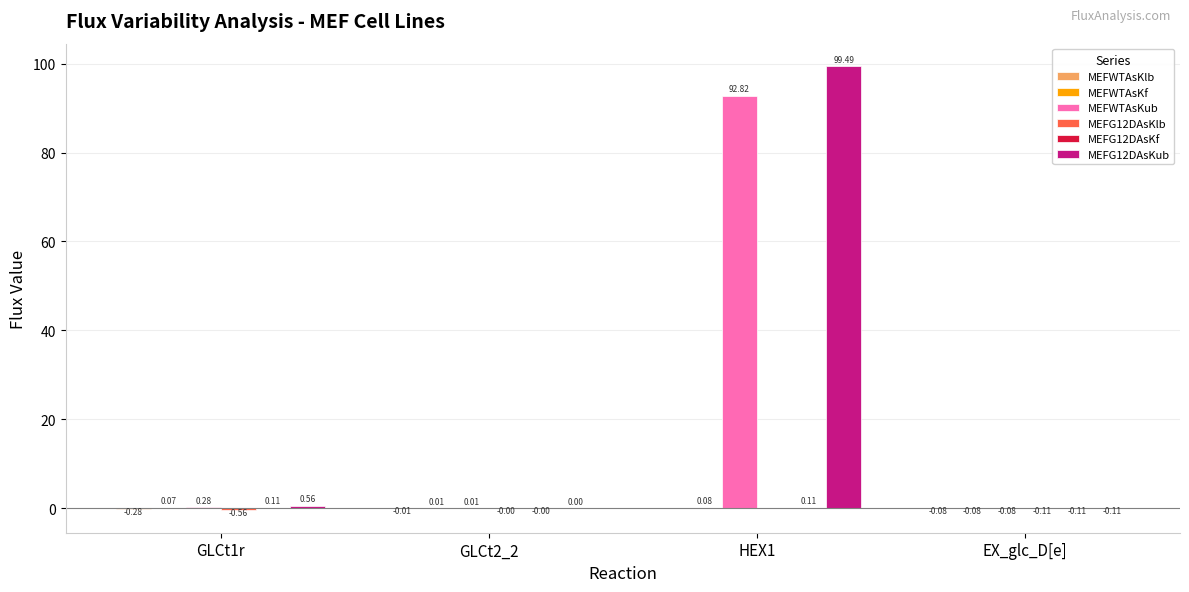

Which series has the widest spread of values?

MEFG12DAsKub